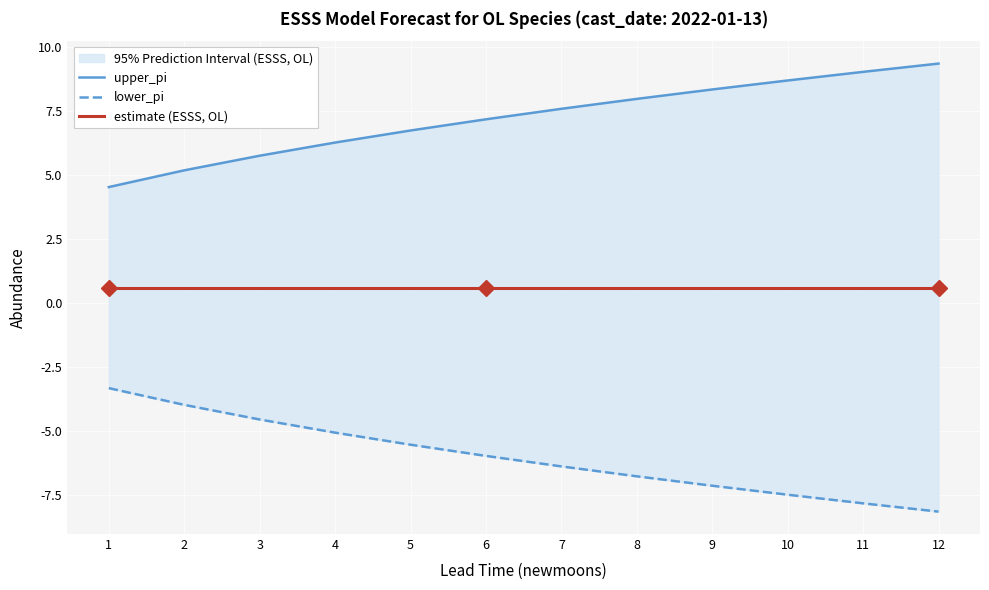

Reading left to right, transcribe all the data shown in this chart.

upper_pi: 1=4.5	2=5.2	3=5.8	4=6.3	5=6.7	6=7.2	7=7.6	8=8.0	9=8.3	10=8.7	11=9.0	12=9.3
lower_pi: 1=-3.3	2=-4.0	3=-4.5	4=-5.1	5=-5.5	6=-6.0	7=-6.4	8=-6.8	9=-7.1	10=-7.5	11=-7.8	12=-8.1
estimate (ESSS, OL): 1=0.6	2=0.6	3=0.6	4=0.6	5=0.6	6=0.6	7=0.6	8=0.6	9=0.6	10=0.6	11=0.6	12=0.6